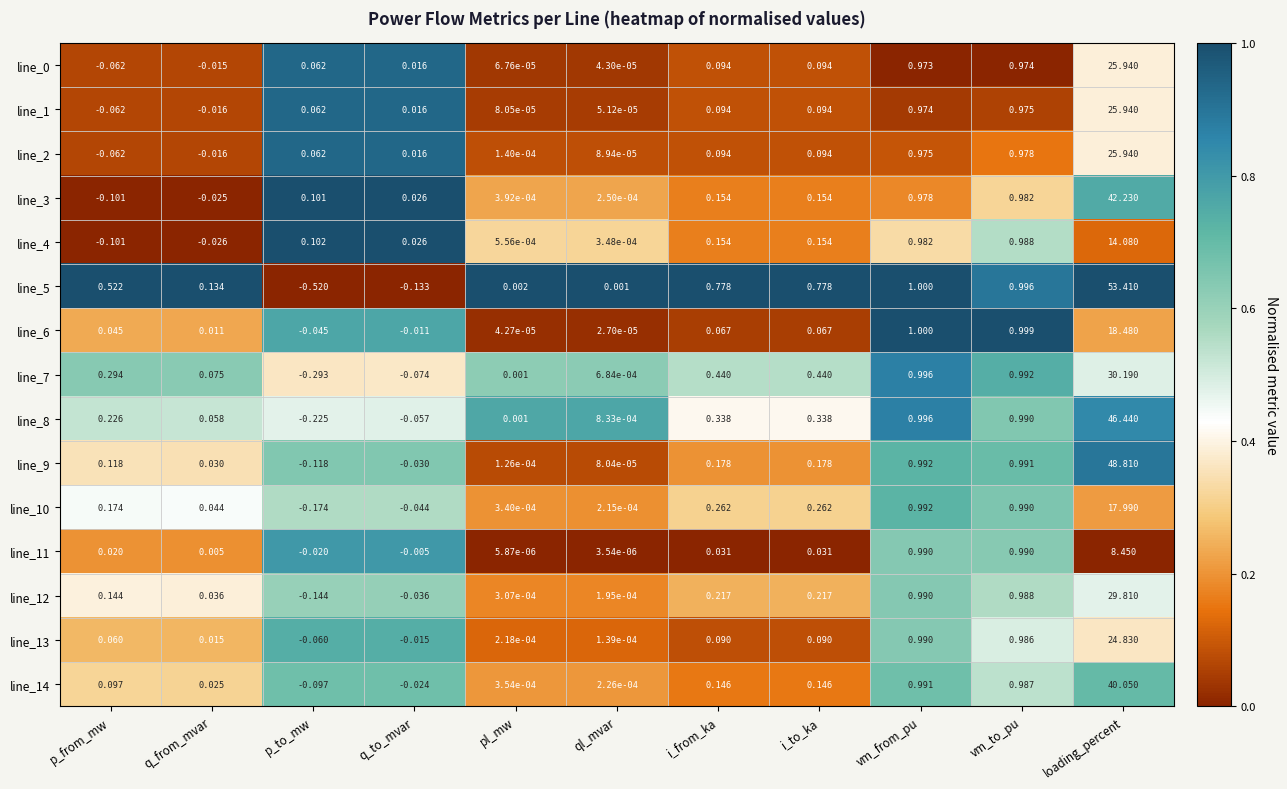

At which category is the sum across all series the highest?

loading_percent